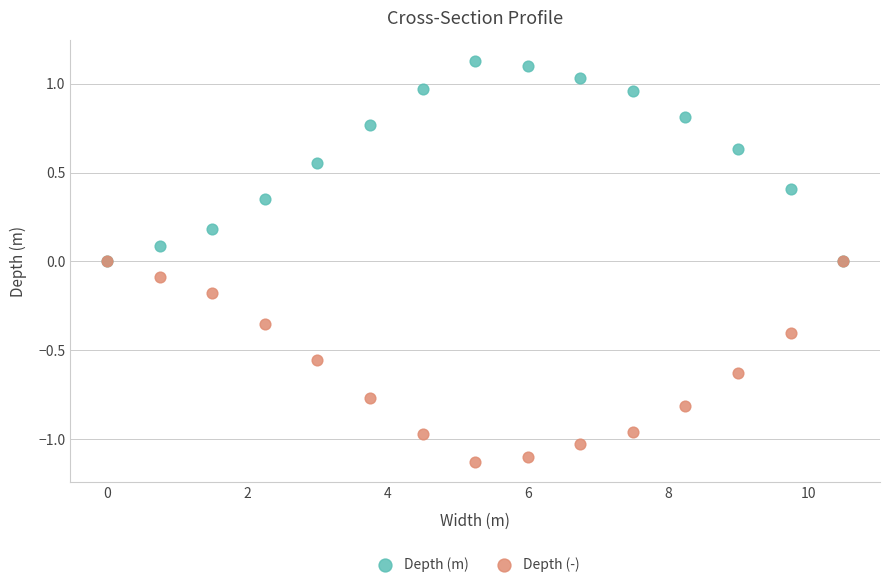

What are all the series names shown in the legend?

Depth (m), Depth (-)